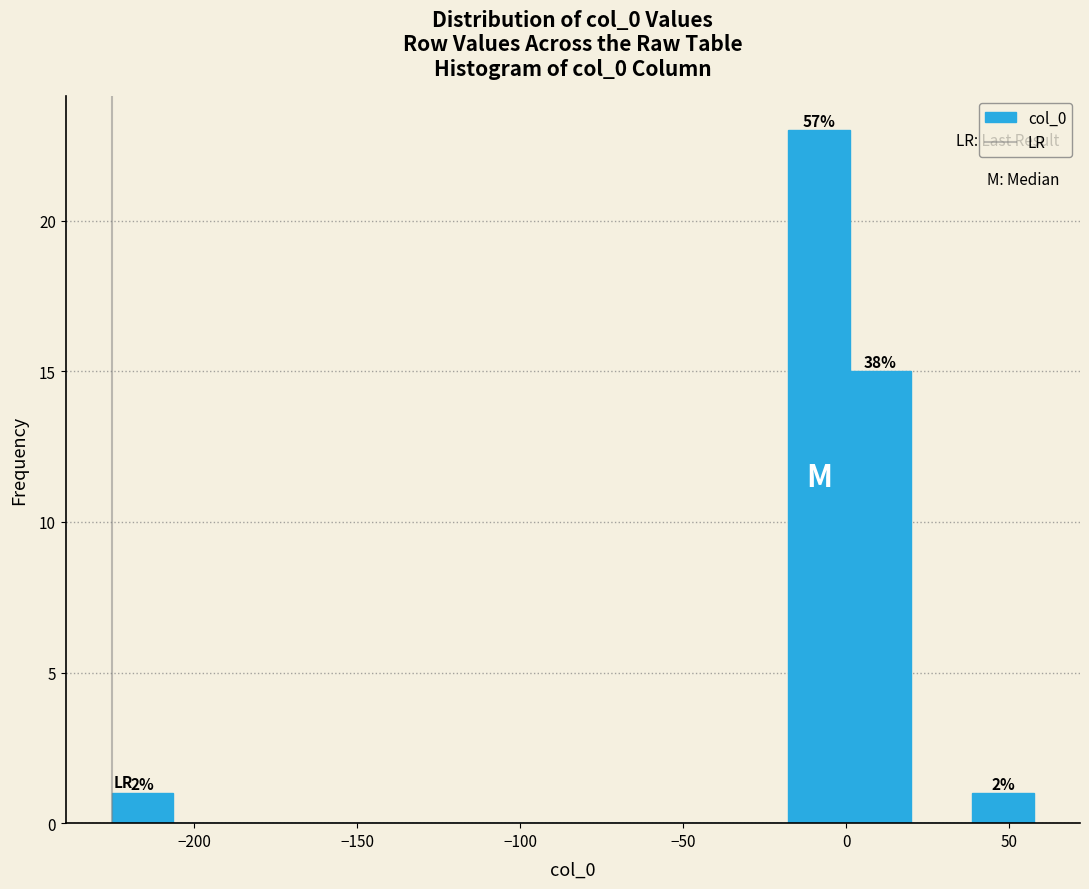

Read against the x-axis, roughly where is the centre of the tallest bar?

-10